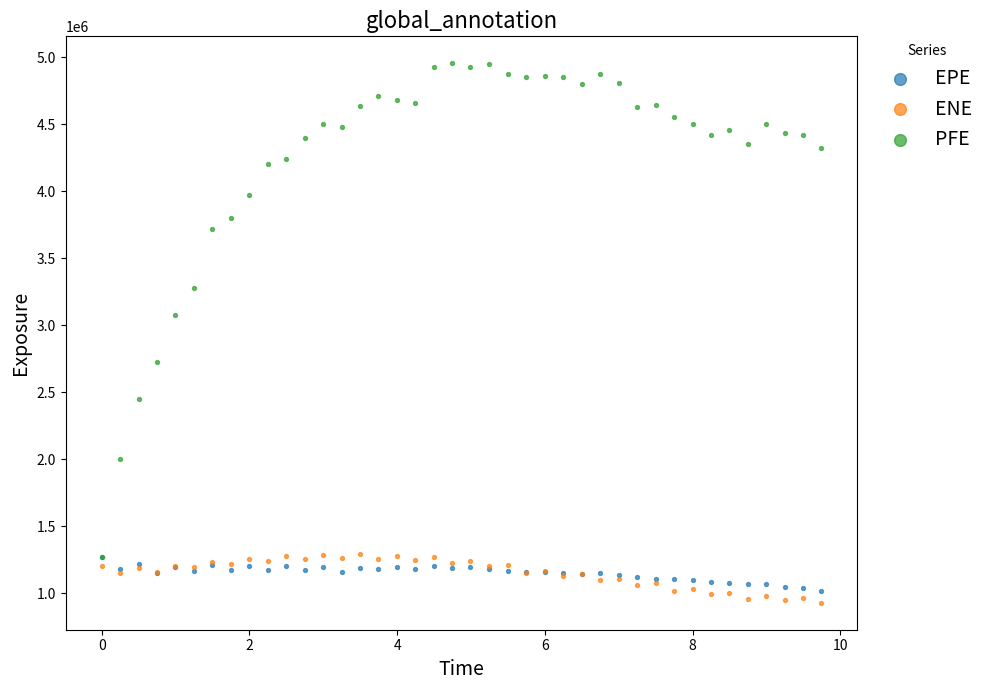

Across all series, what Y value is closest to 2942554?

3073708.0